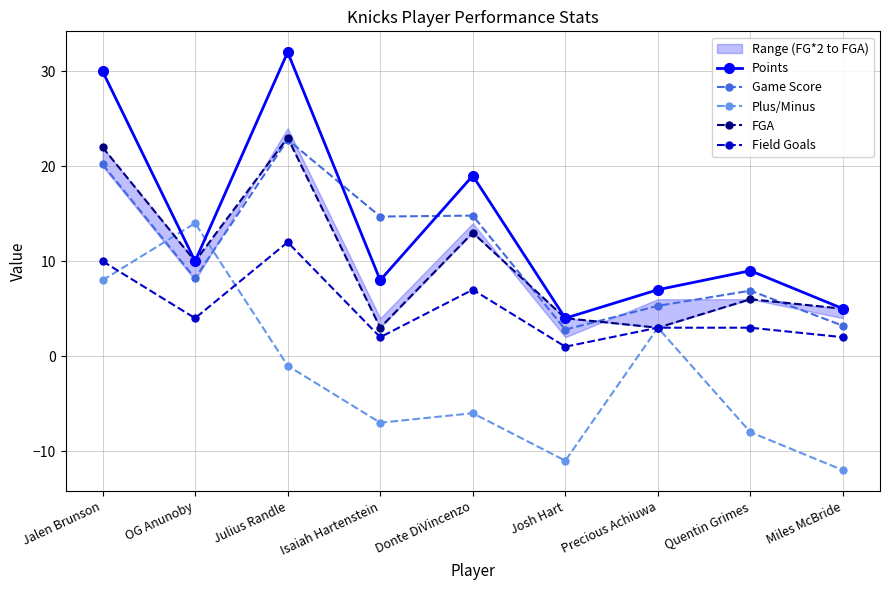

Is this an area chart (filled region under the line)?

No